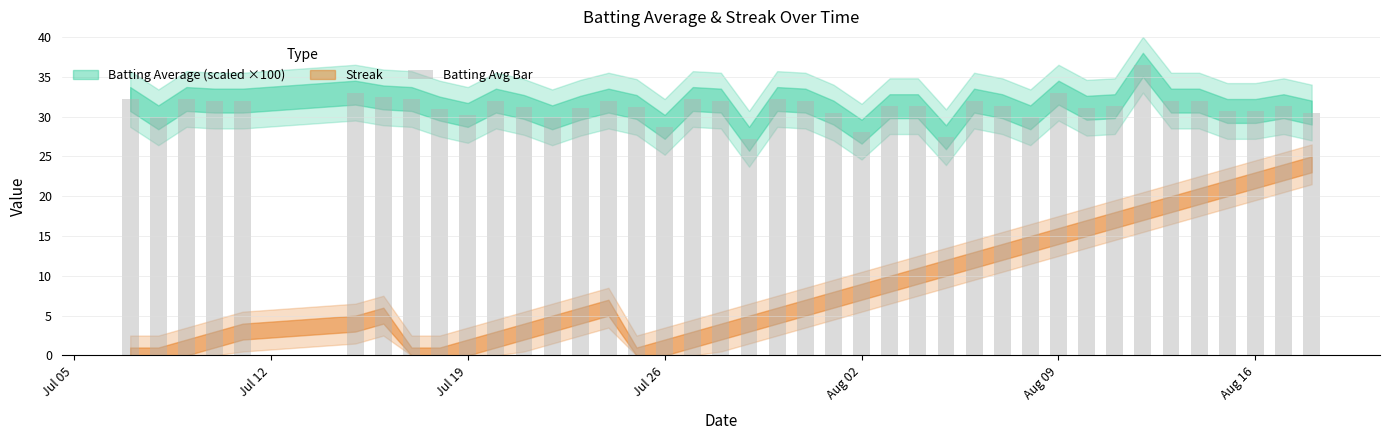

What is the value of the 36th bar from the left?

32.0